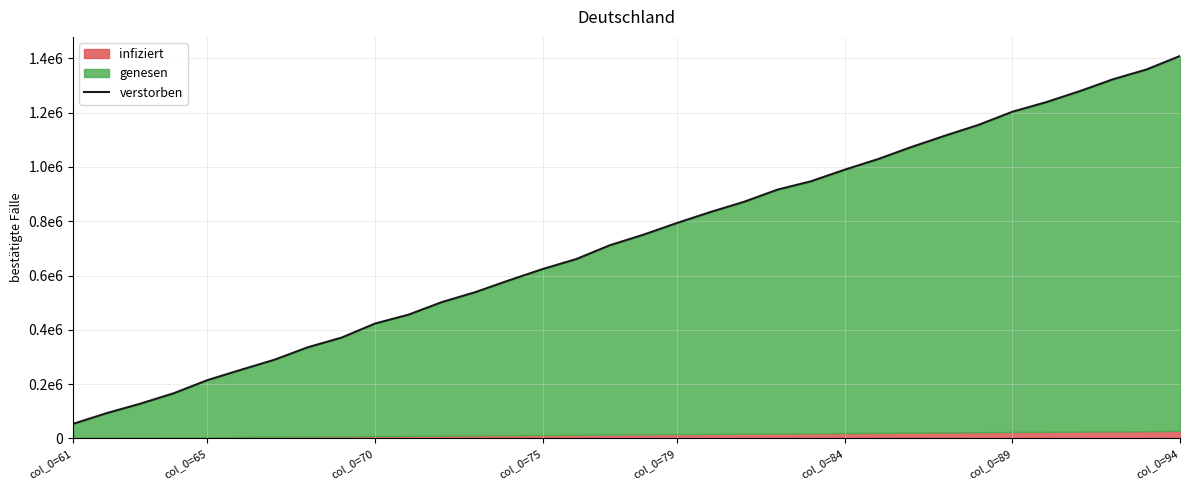

What is the change in value from 22 to 29?

+291178.3